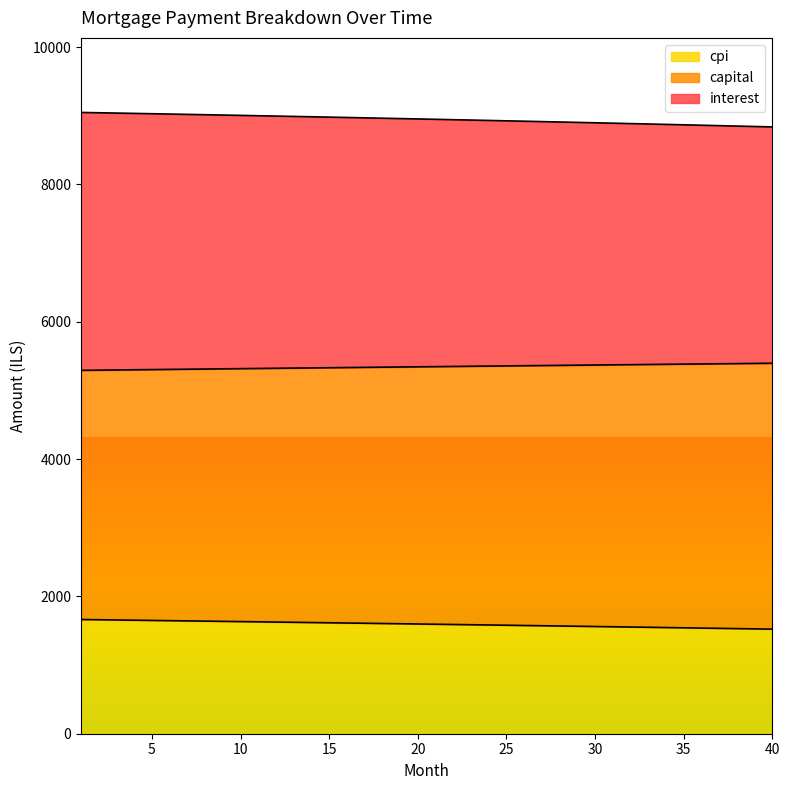

What is the highest value of the cpi series?

1663.4